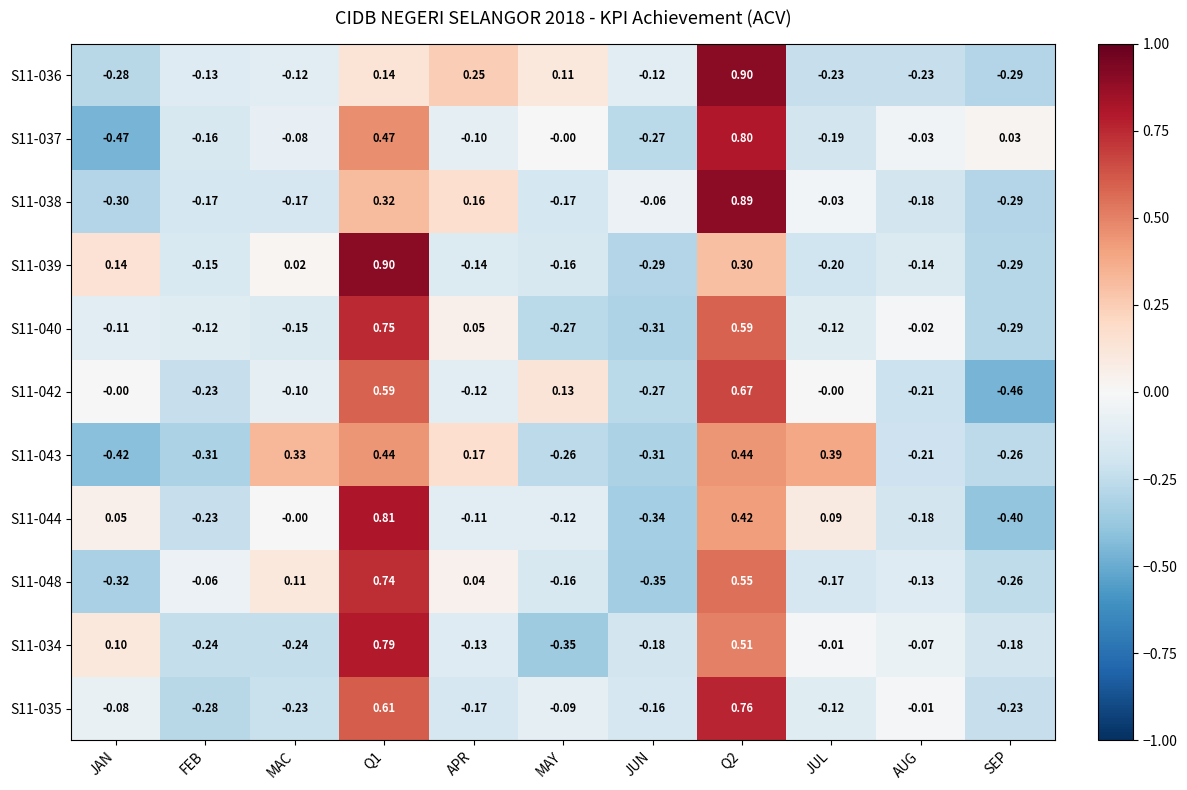

Where does the S11-043 series first go above 0?

MAC